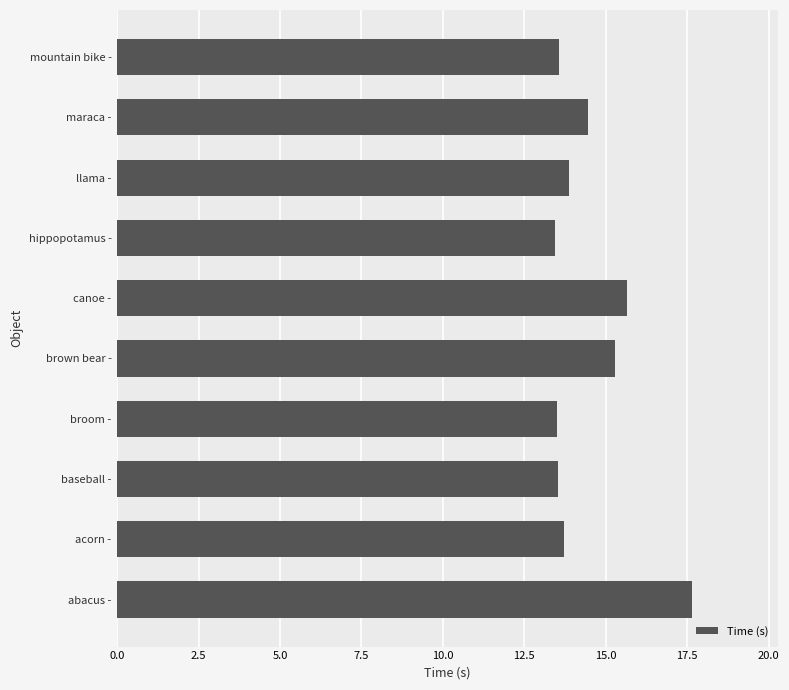

What value does the data have at canoe -?

15.7